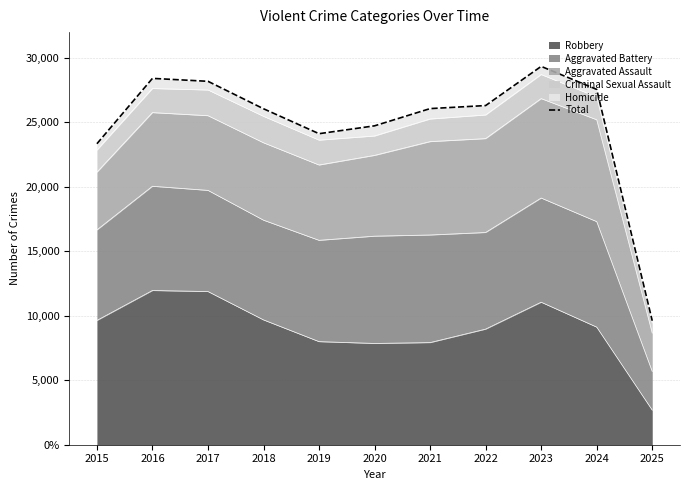

Does the chart have visible grid lines?

Yes